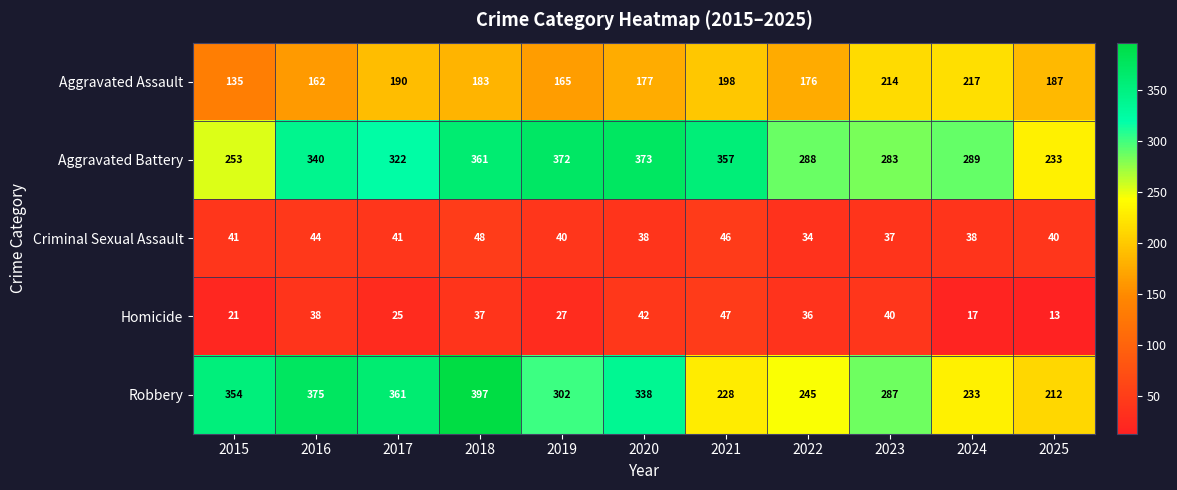

What is the difference between the second highest and minimum values in the Aggravated Battery series?

139